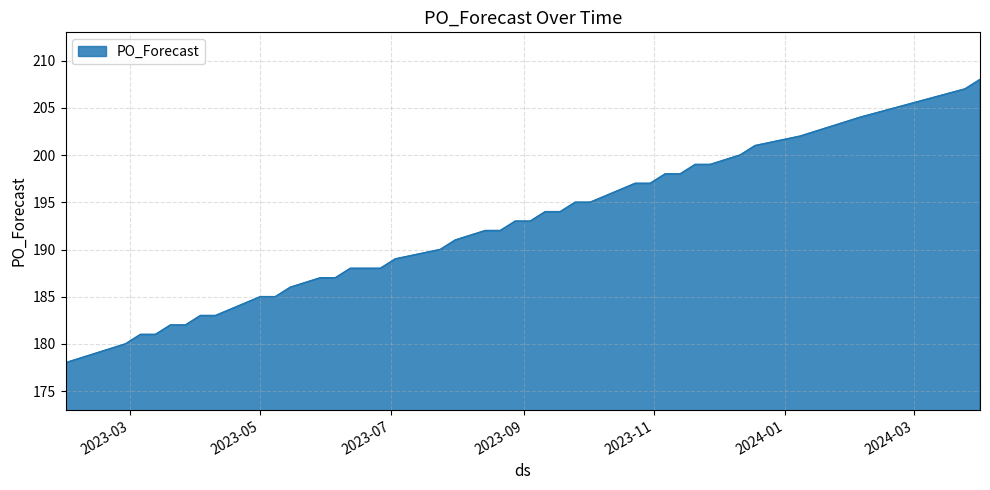

What is the smallest value displayed?

178